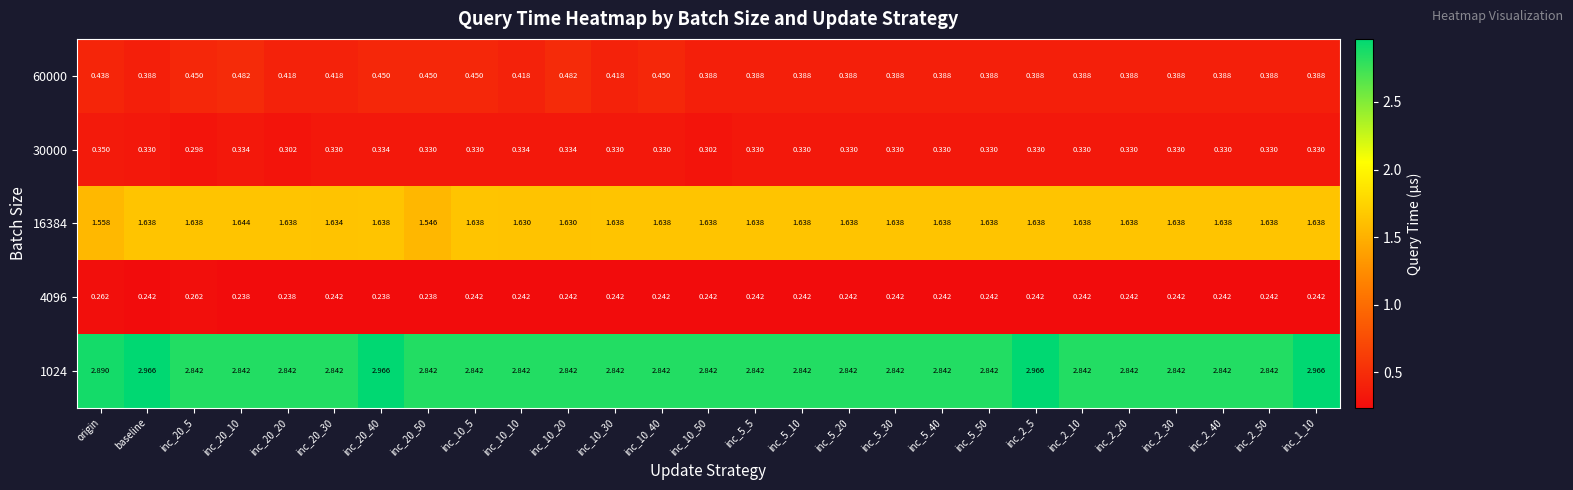

How many categories are shown in the chart?

27